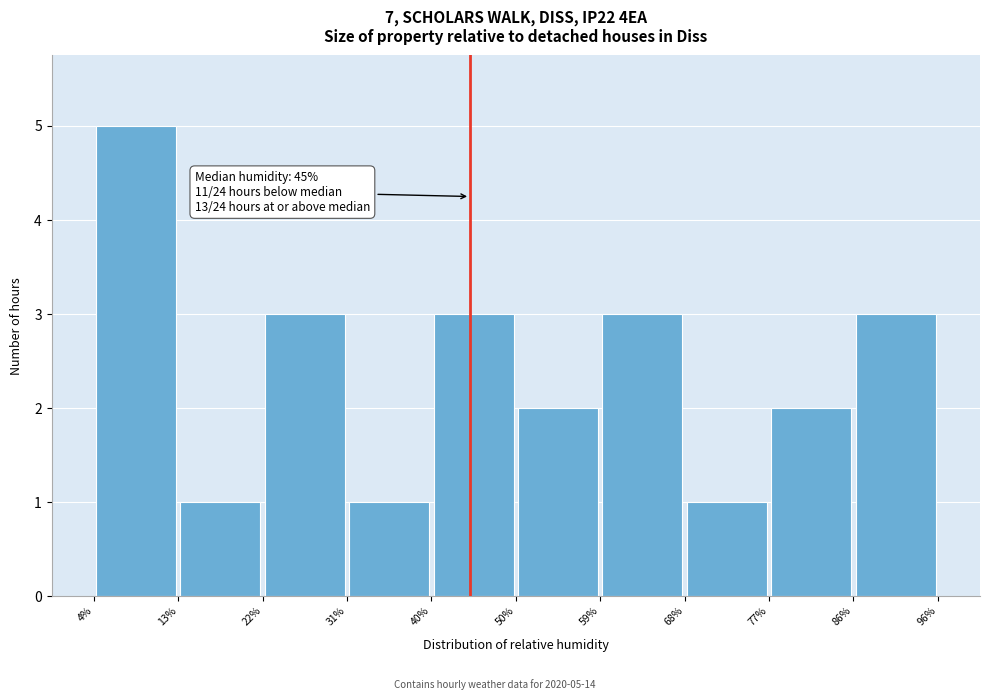

Which range on the x-axis has the tallest bar?

4% to 13%